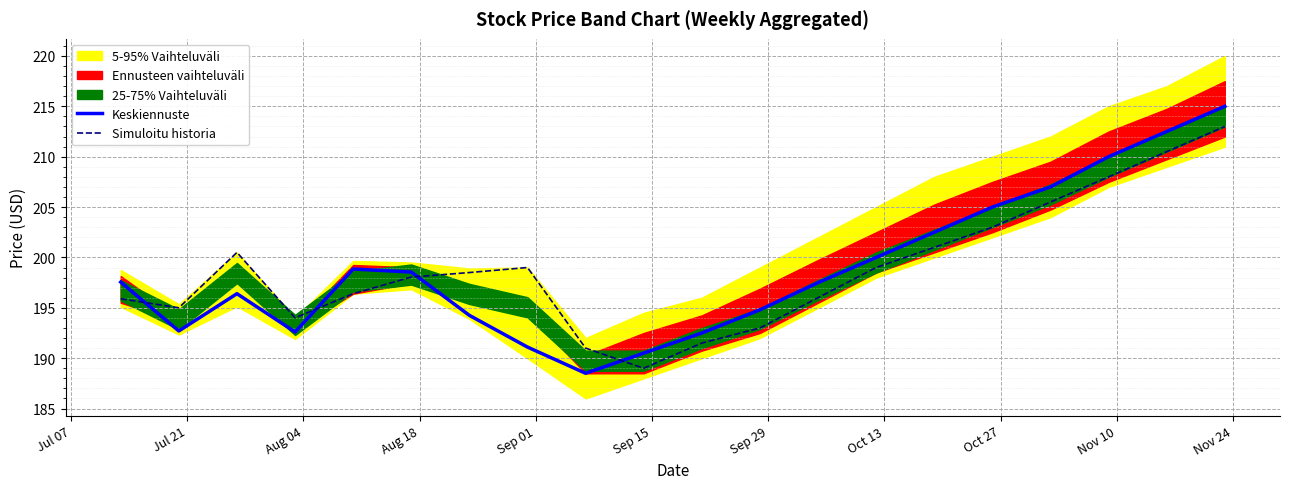

What is the lowest value of the Simuloitu historia series?

189.0